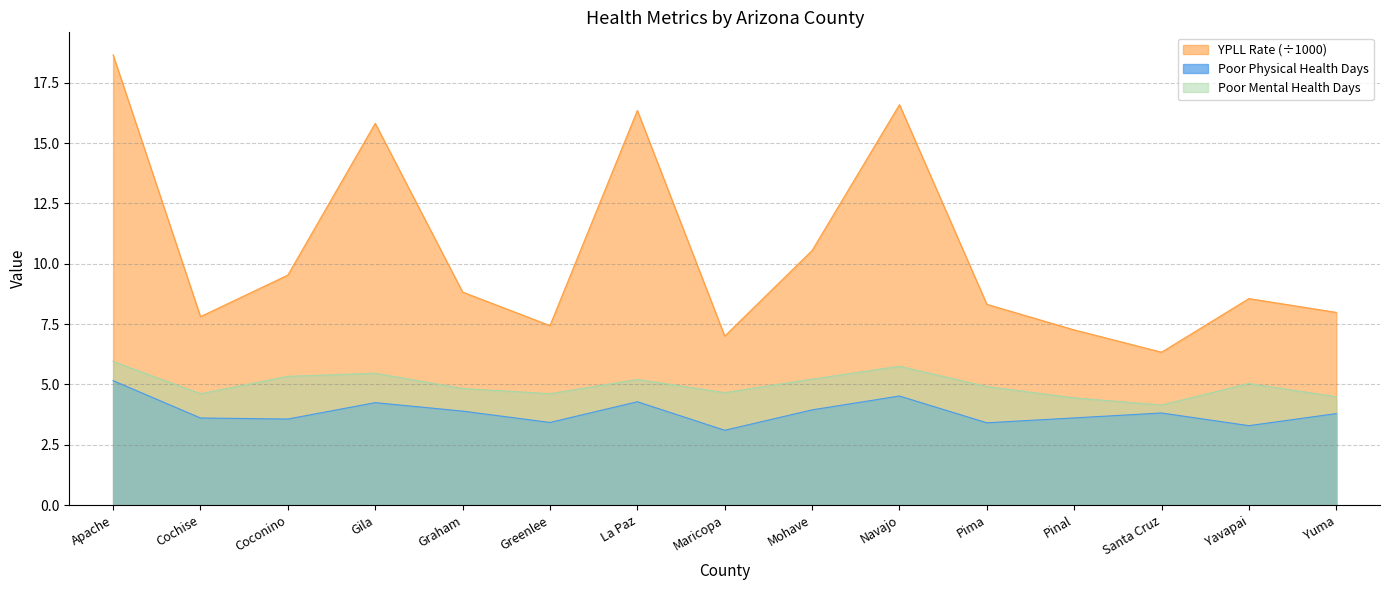

What position from the left is Cochise?

2